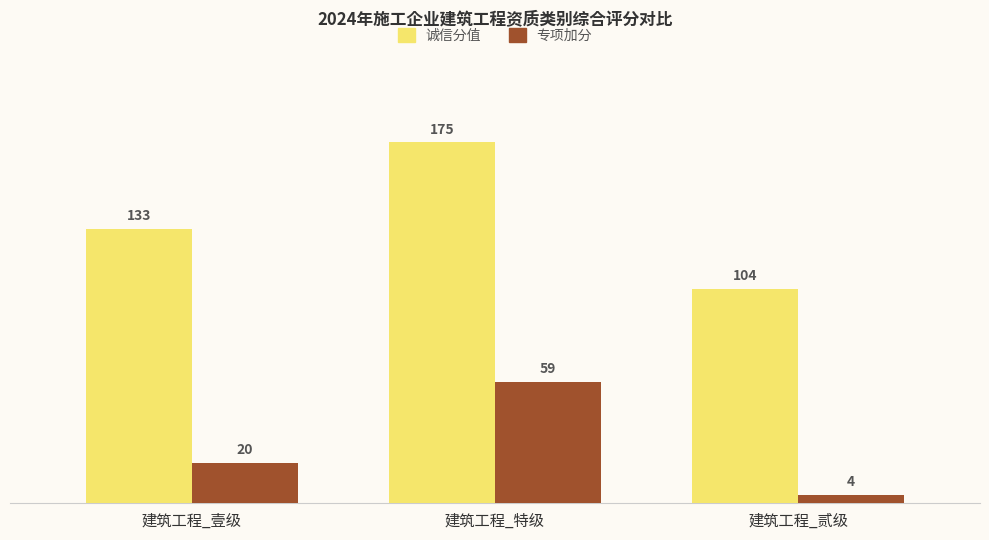

The 诚信分值 series shows 239.0 at 建筑工程_壹级. True or false?

False